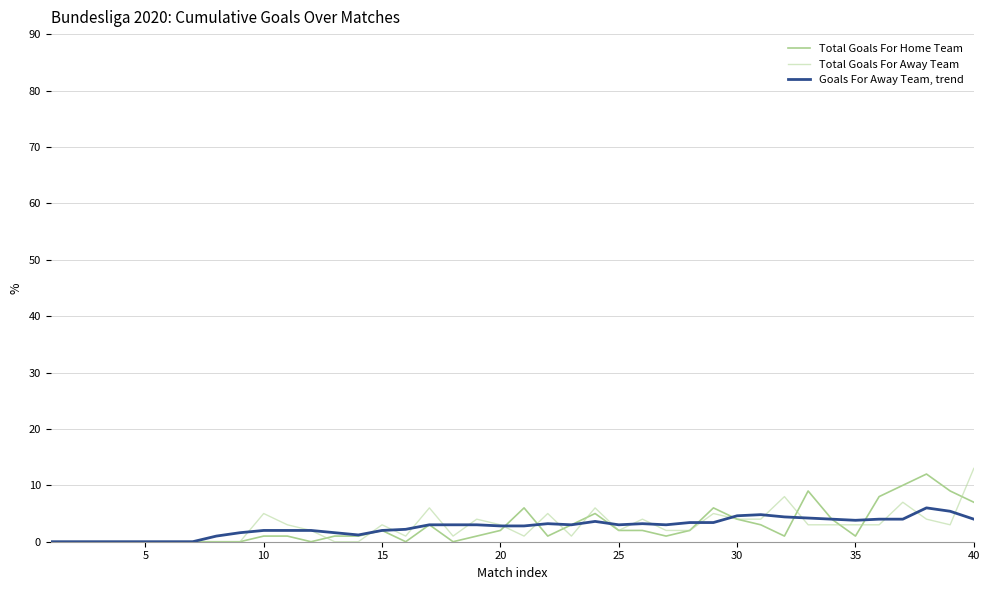

How many interior local valleys does the Total Goals For Away Team series have?

6